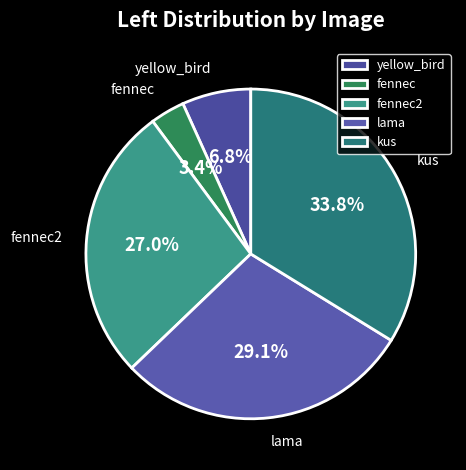

Rank the categories by value from lowest to highest.

fennec, yellow_bird, fennec2, lama, kus